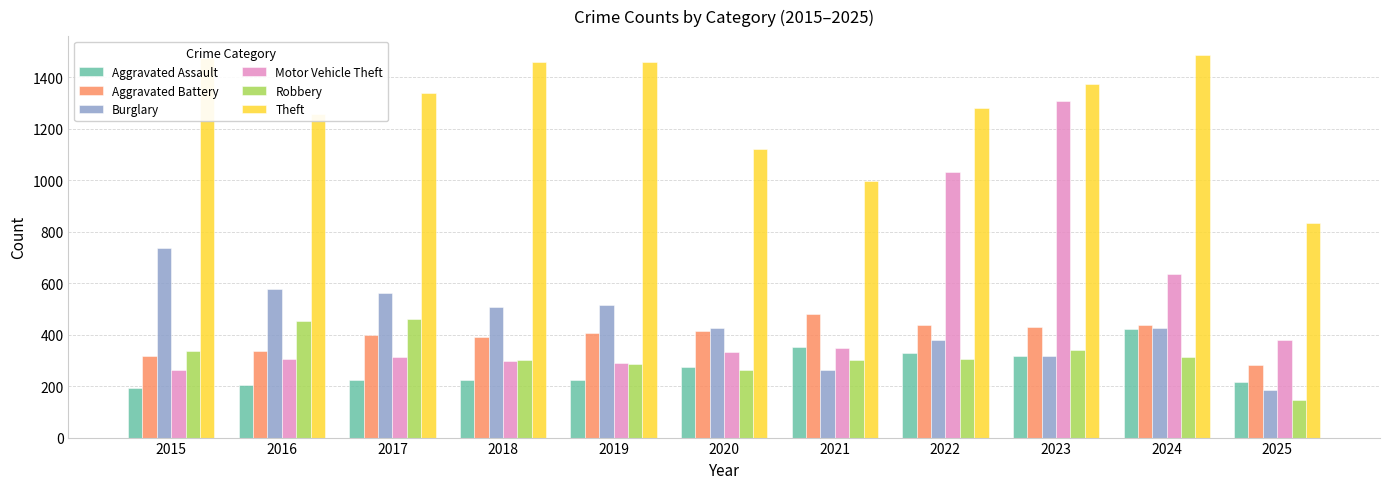

Which series has the largest total across all categories?

Theft